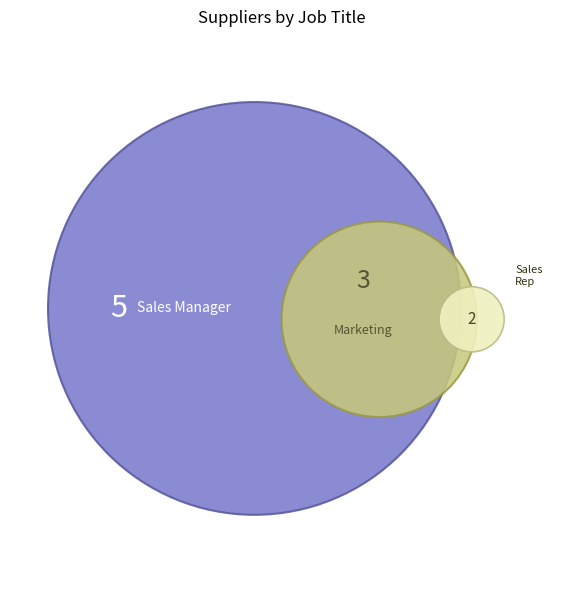

Does Supplier C represent more than half of the total?

No